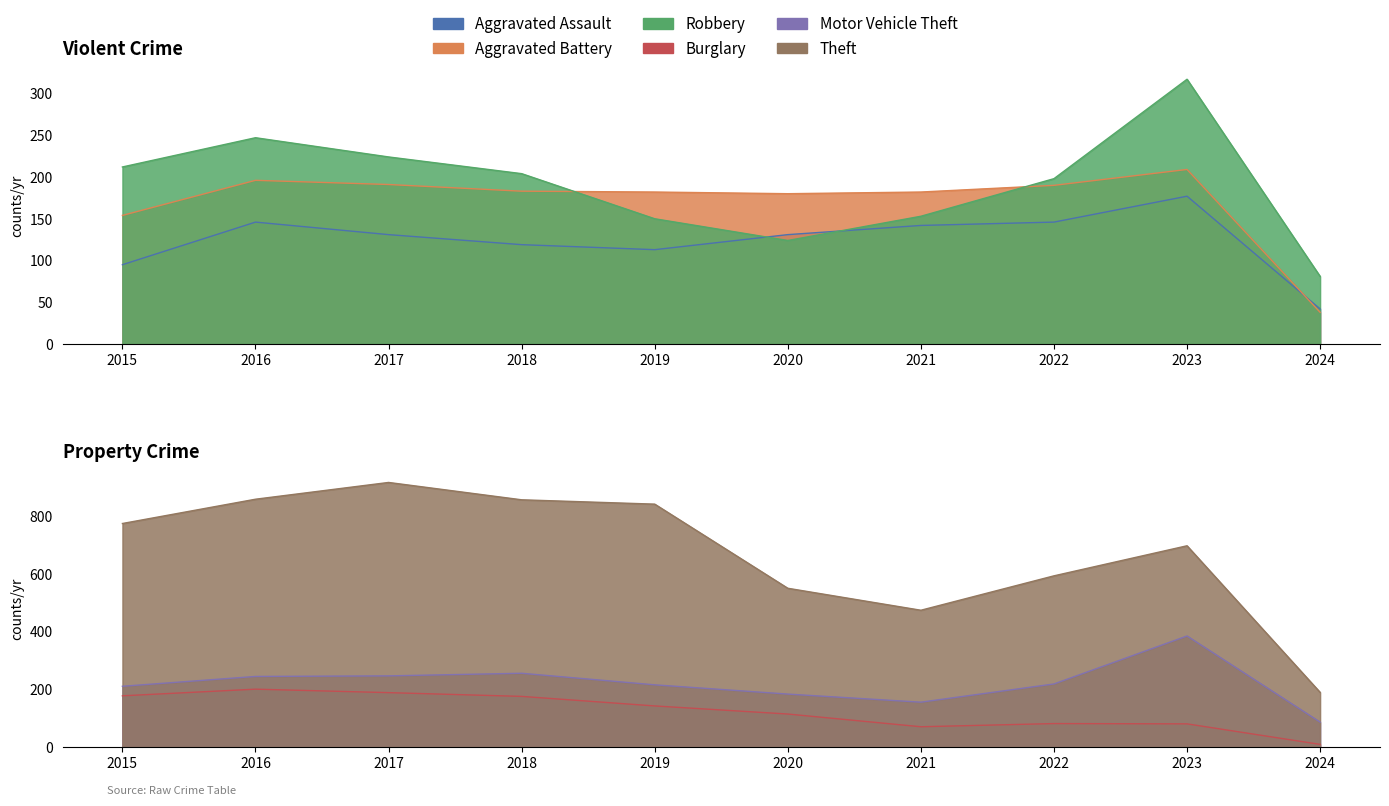

Where is Burglary nearest to the value 105?

2020